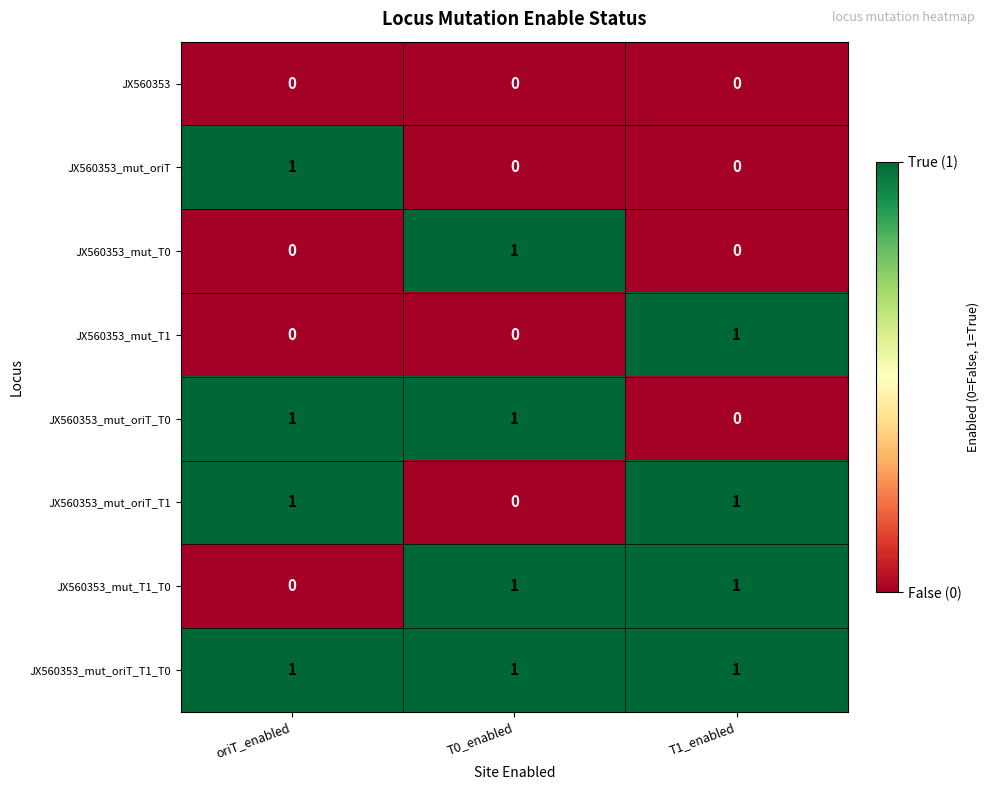

At how many categories does at least one series exceed 0?

3